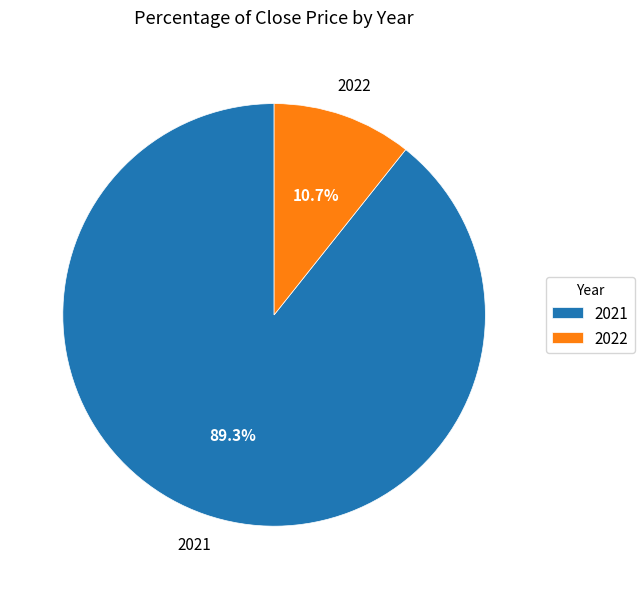

Between 2021 and 2022, which is larger?

2021